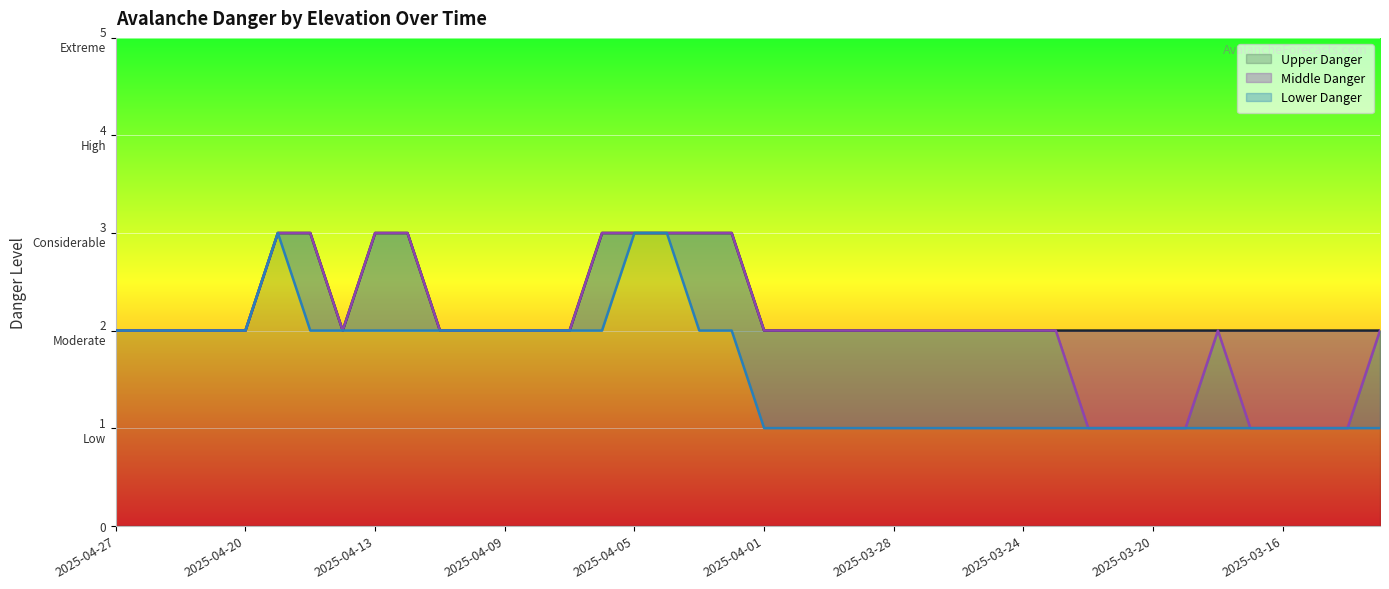

What is the value of the upper_danger point at the 13th from the left?

2